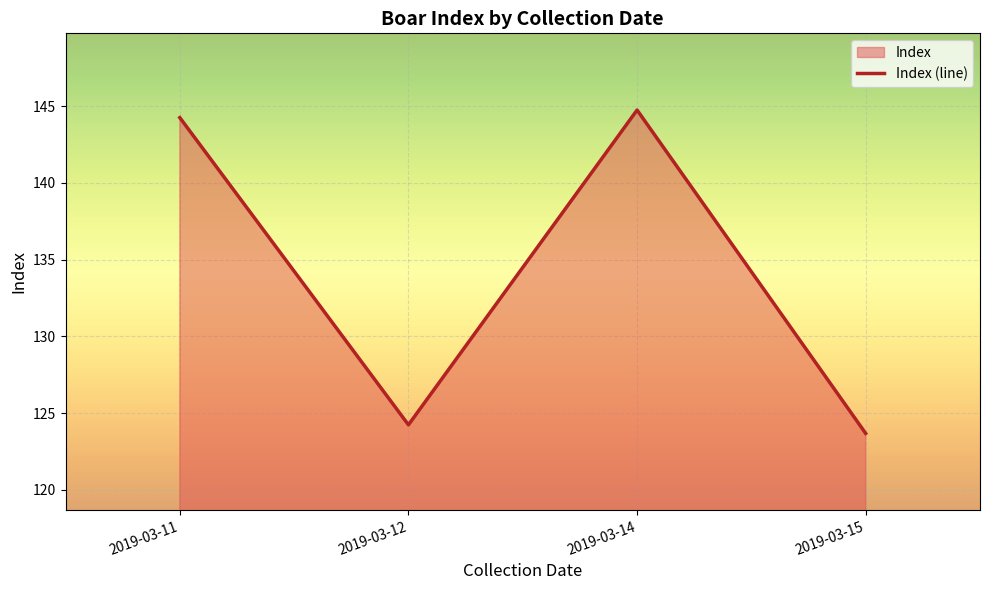

Reading left to right, transcribe all the data shown in this chart.

144.3	124.2	144.7	123.7